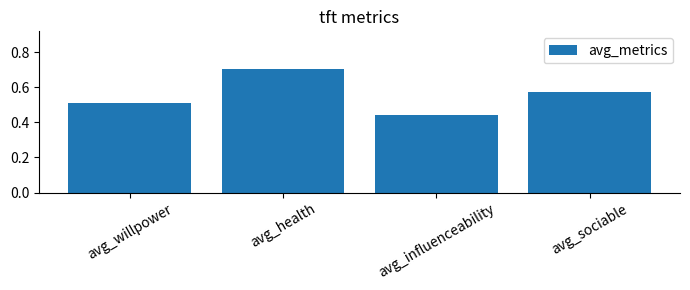

What is the sum of all values?

2.2